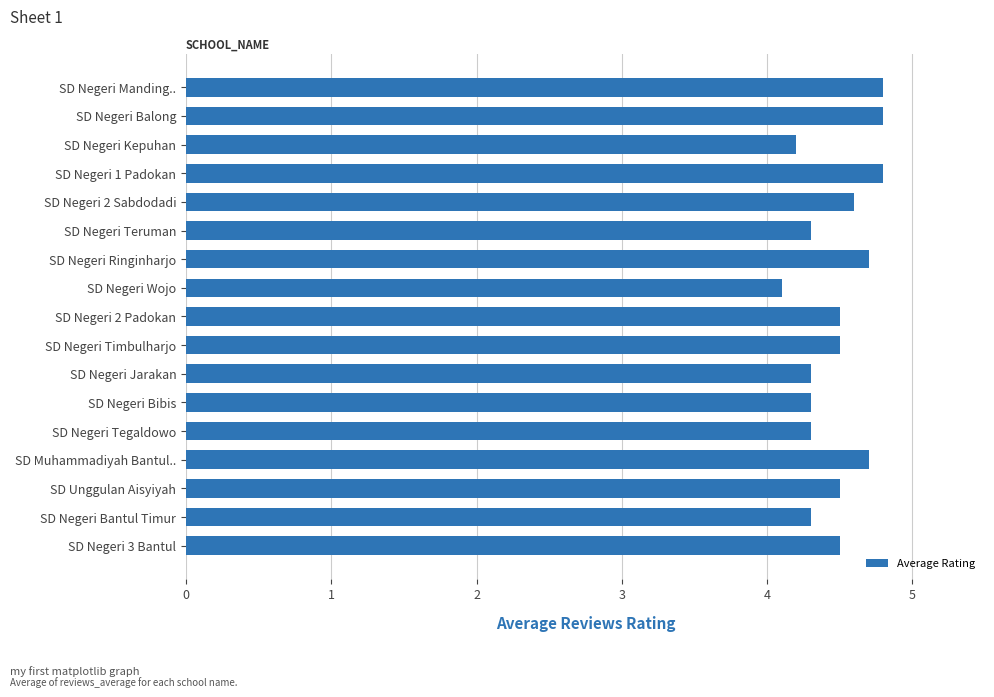

What is the difference between the second highest and second lowest values?

0.6